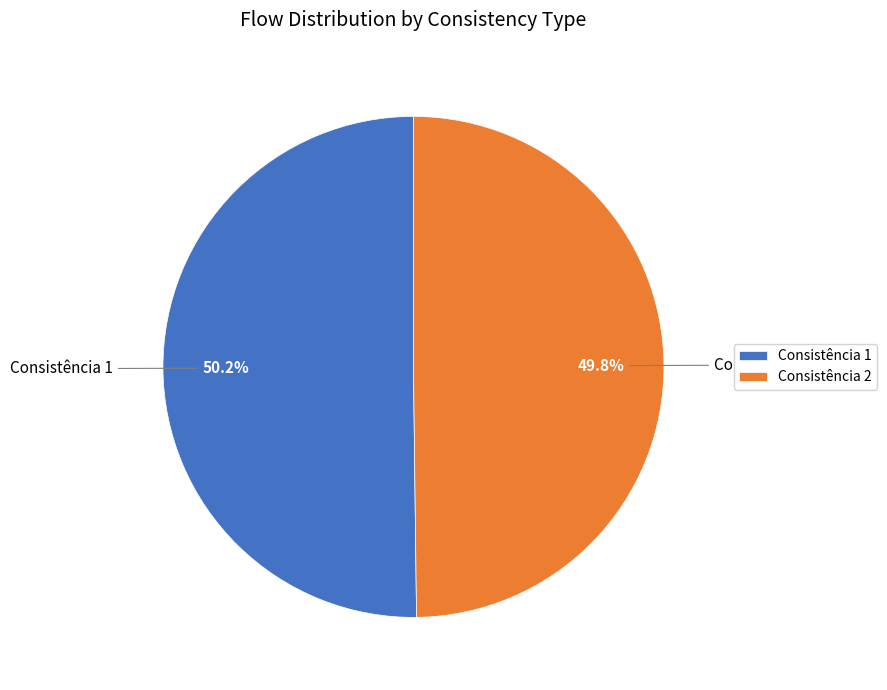

How many segments does this pie chart have?

2